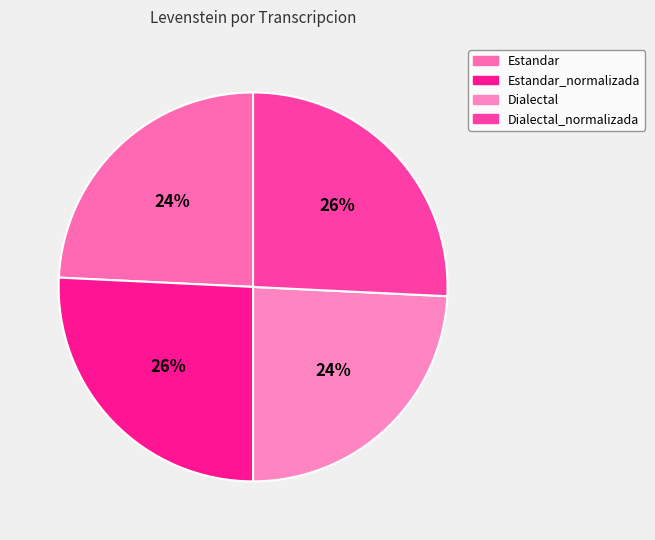

Do Estandar_normalizada and Estandar together represent more than half of the pie?

No